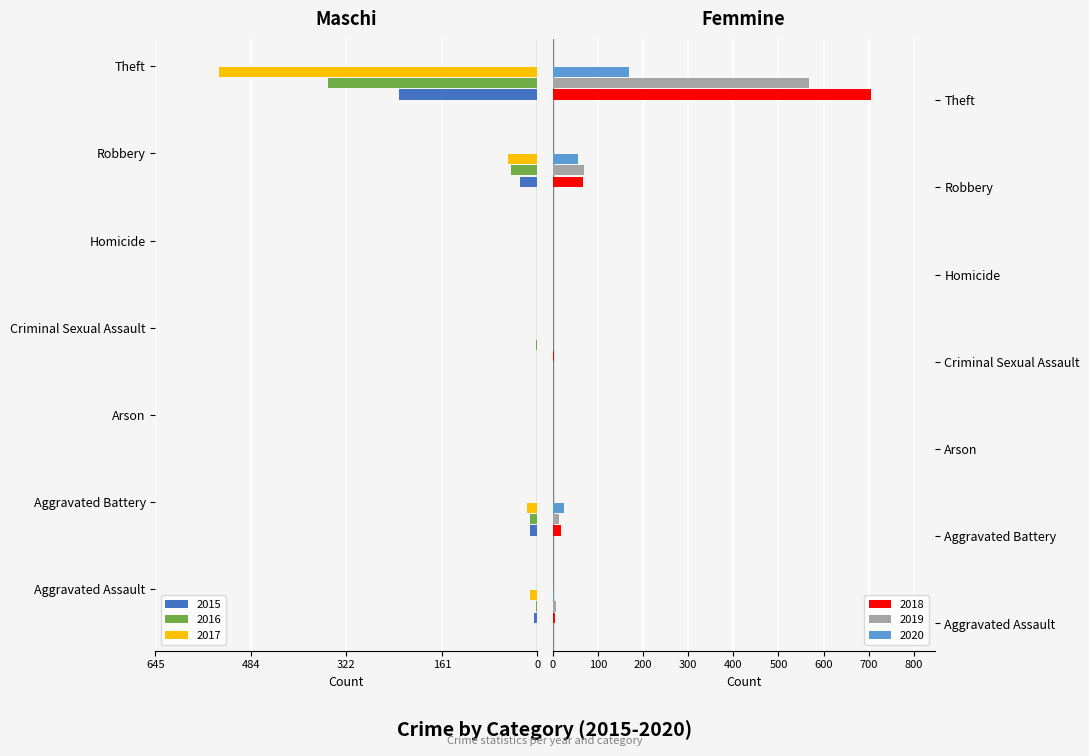

What is the label of the 3rd bar from the right?

Homicide